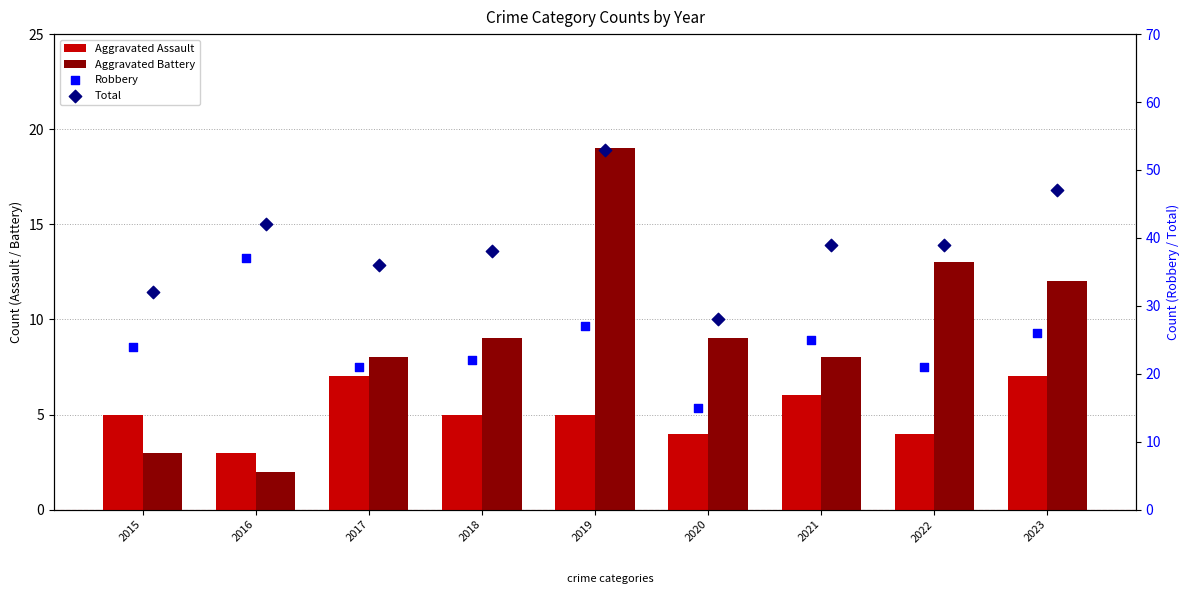

Which series contains the lowest Y value?

Aggravated Battery